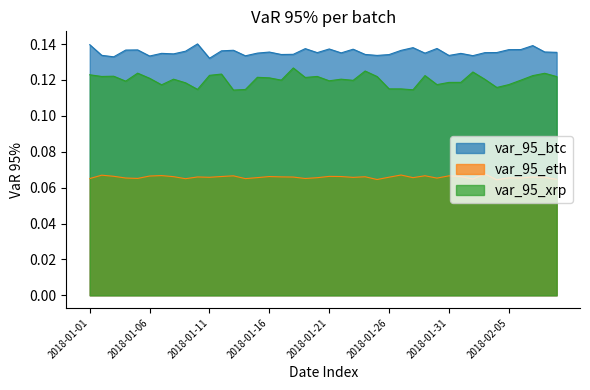

What is the value of the var_95_eth point at the 31st from the left?

0.1